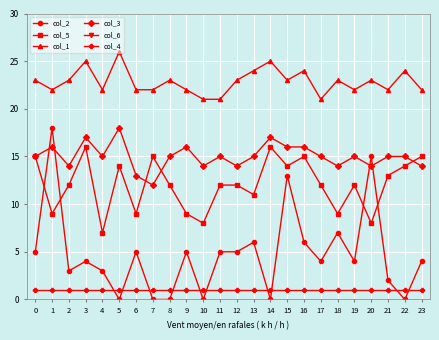

Which category has the highest value in the col_5 series?

3